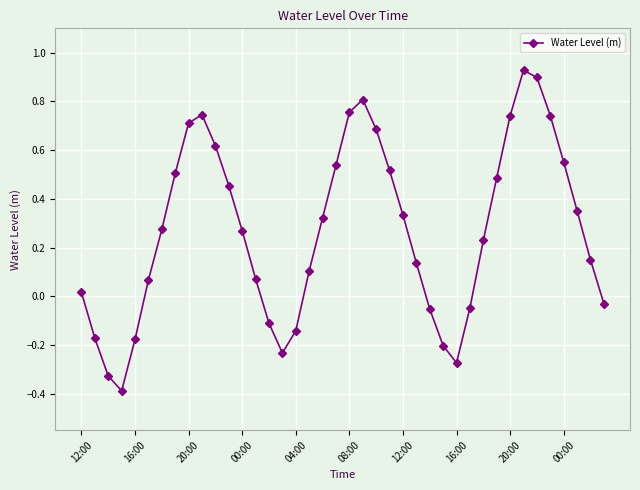

What is the difference between the maximum and second lowest values?

1.3